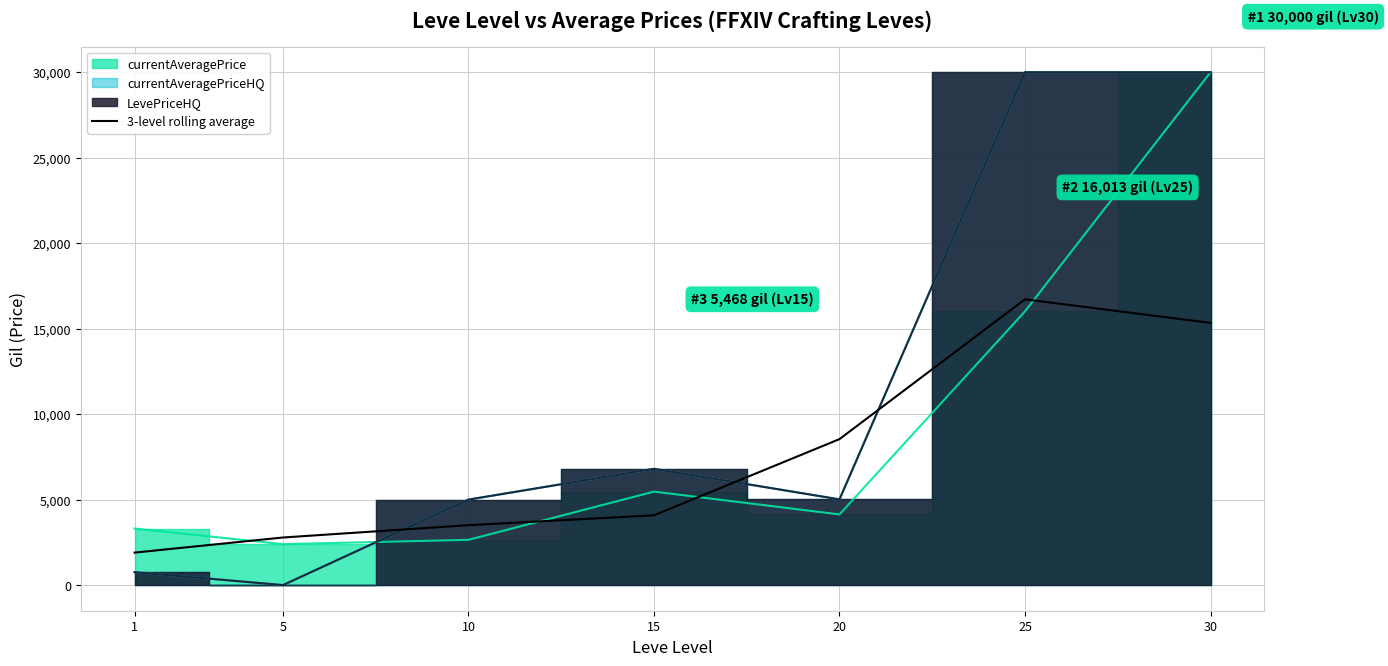

The value of 3-level rolling average at 1 is 1900.7. True or false?

True